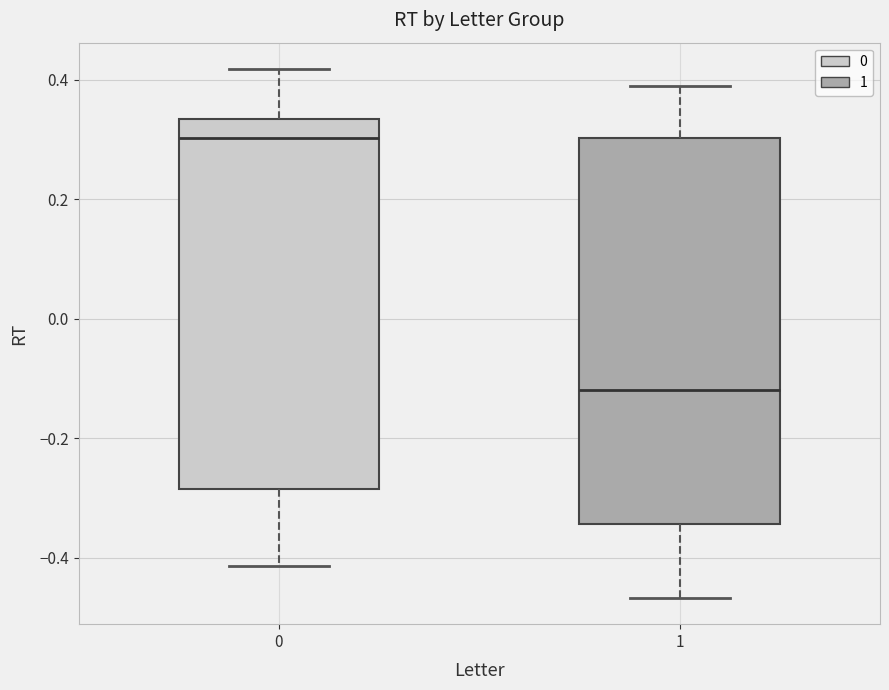

Comparing the boxes themselves (not the whiskers), which one is the tallest?

1